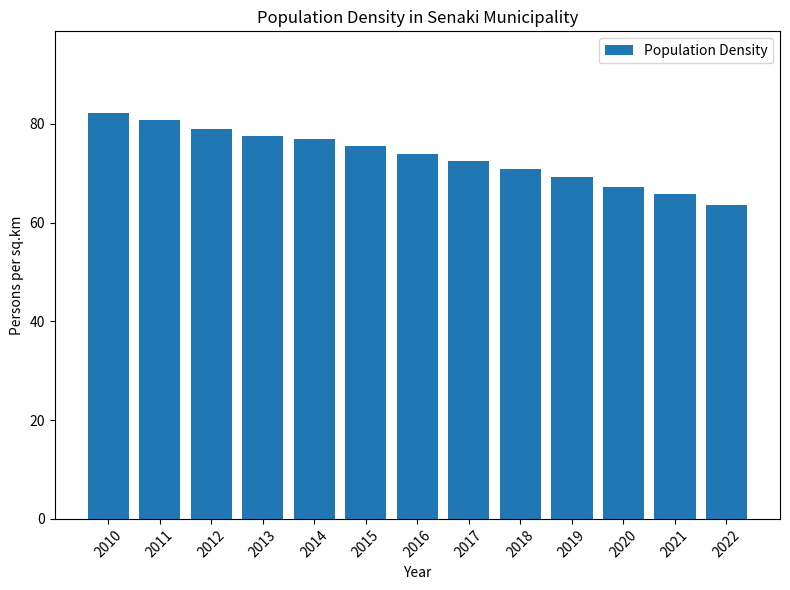

Which category has the highest value across all series?

2010